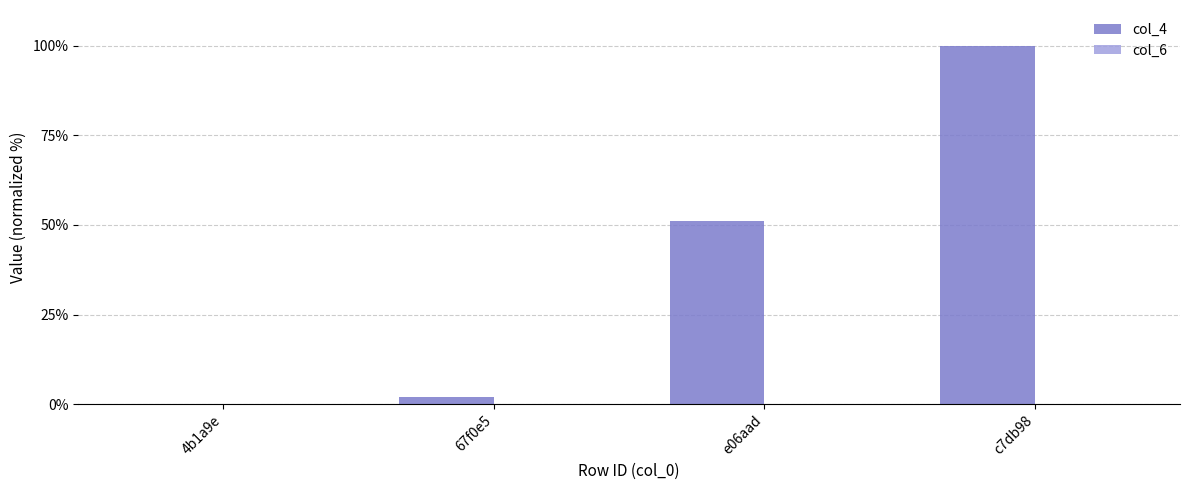

How many data points does each series have?

4